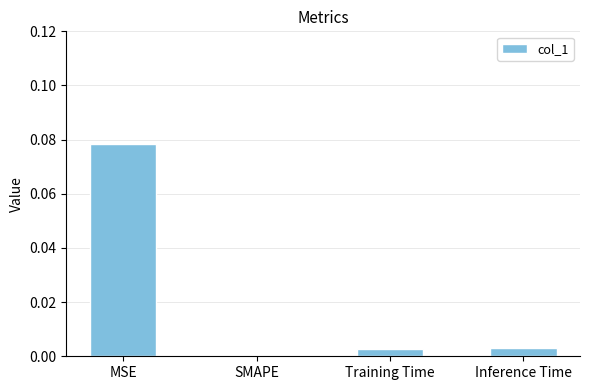

The value at SMAPE is 0.0. True or false?

True